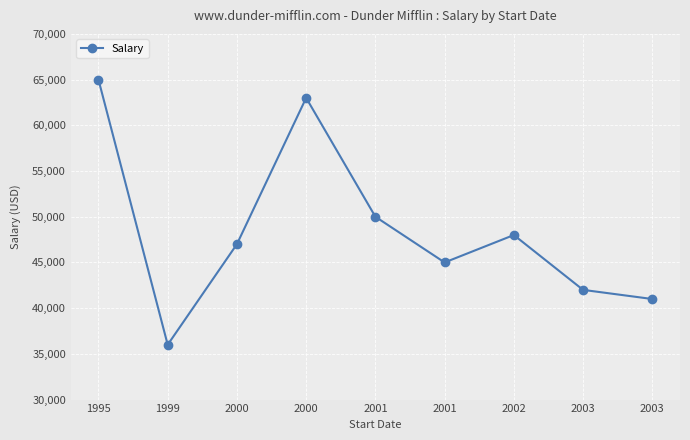

What is the sum of the values at 1995 and 2000?

128000